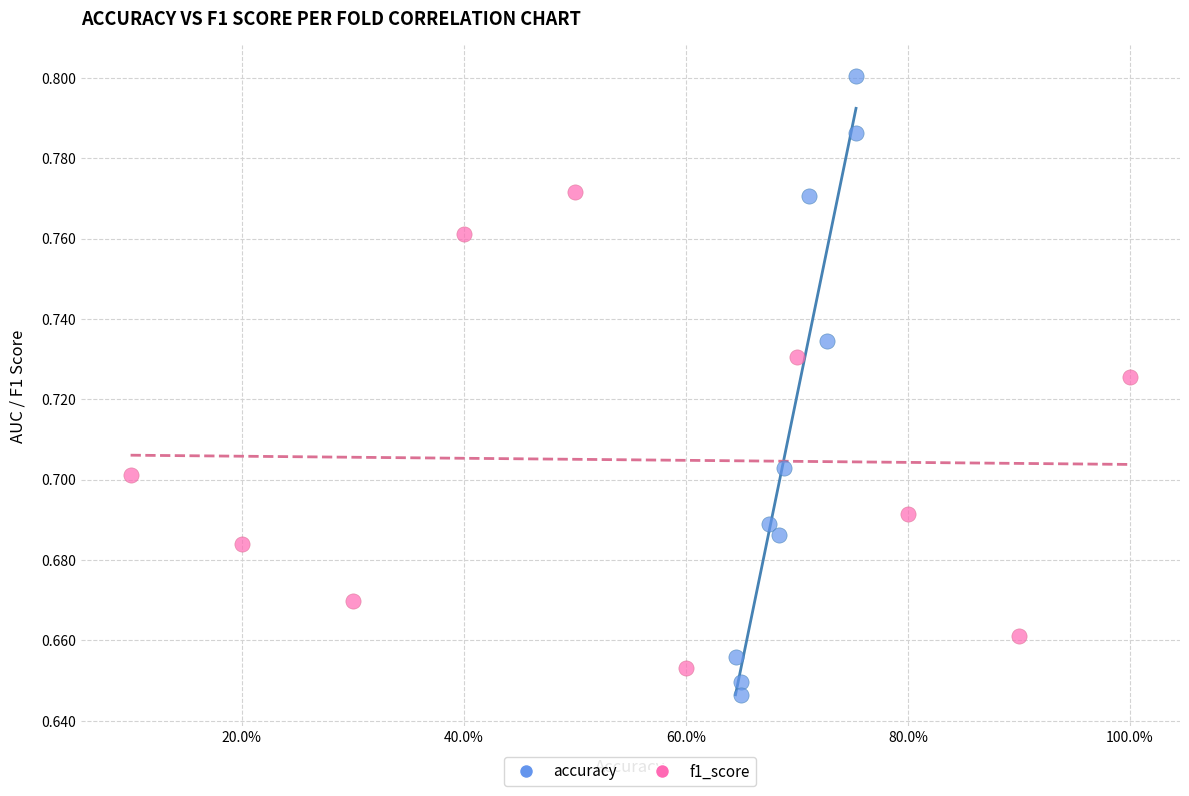

Which series reaches the maximum Y coordinate?

accuracy